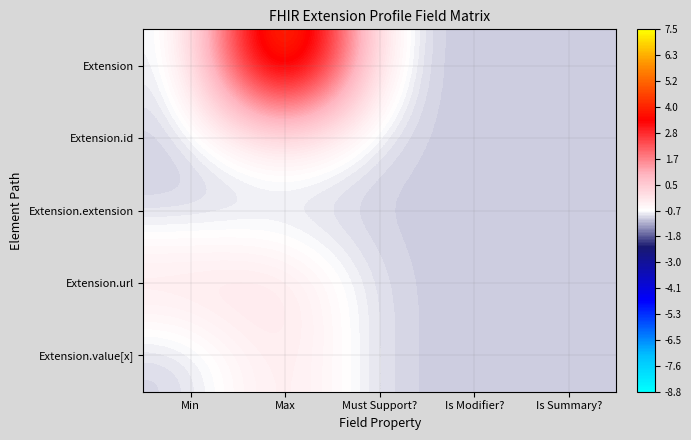

Which series has the largest total across all categories?

Extension